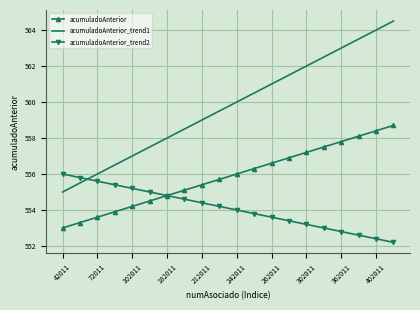

What is the highest value of the acumuladoAnterior series?

558.7